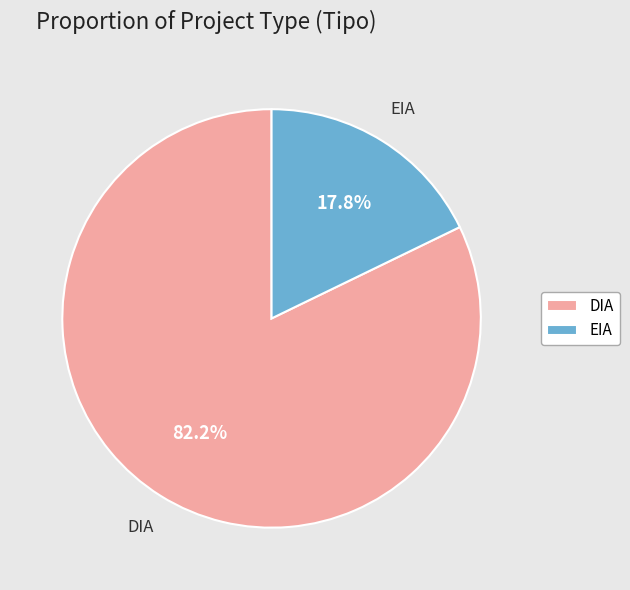

To the nearest percent, what portion does DIA represent?

82%